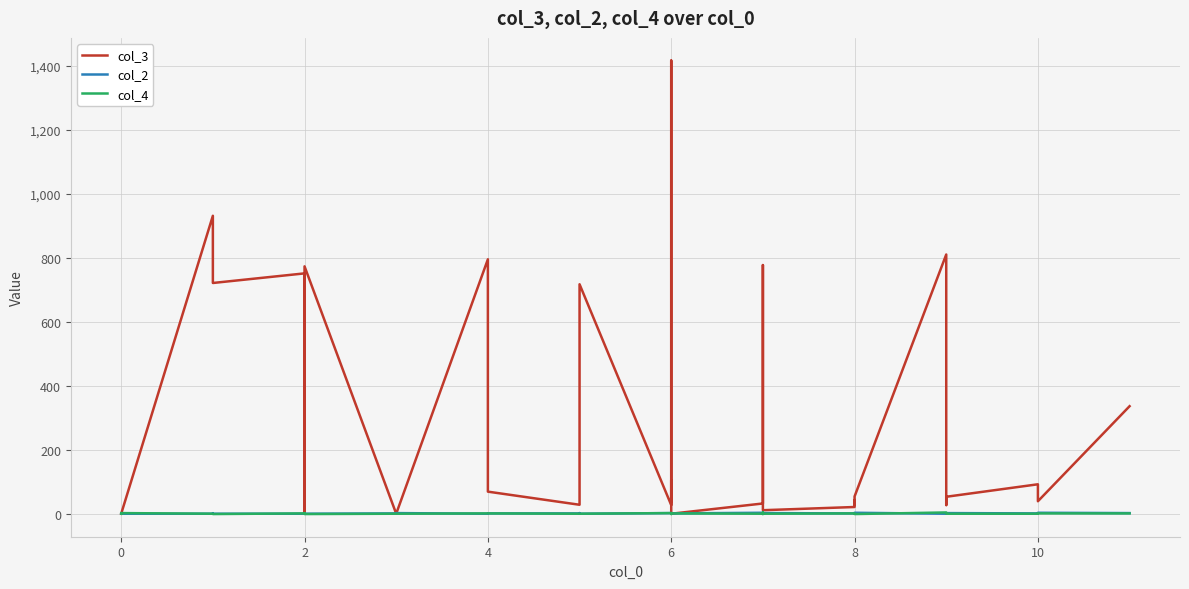

Which has a higher value, 10 or 6?

10